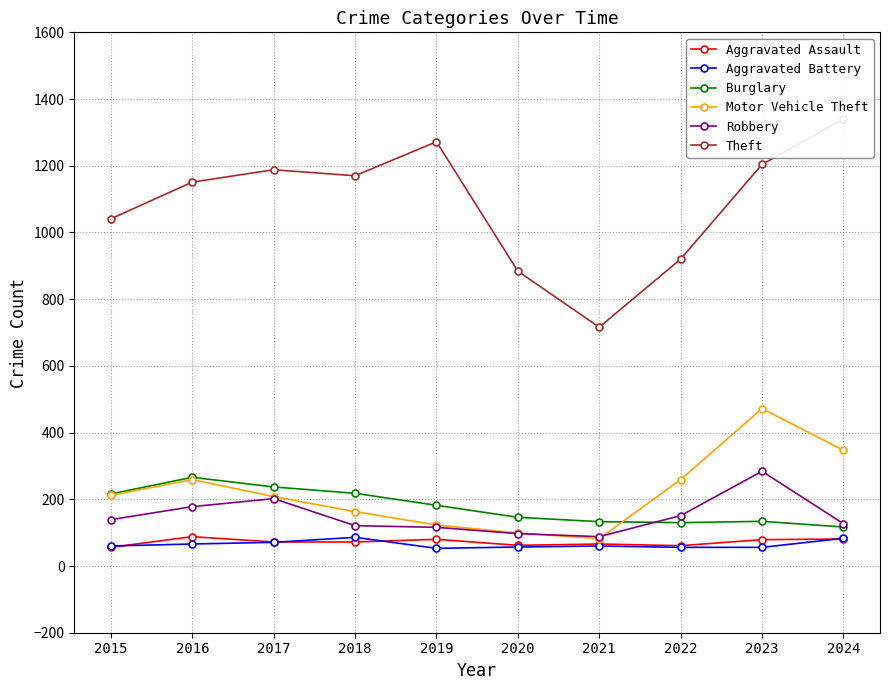

Which series changed the most between 2017 and 2021?

Theft